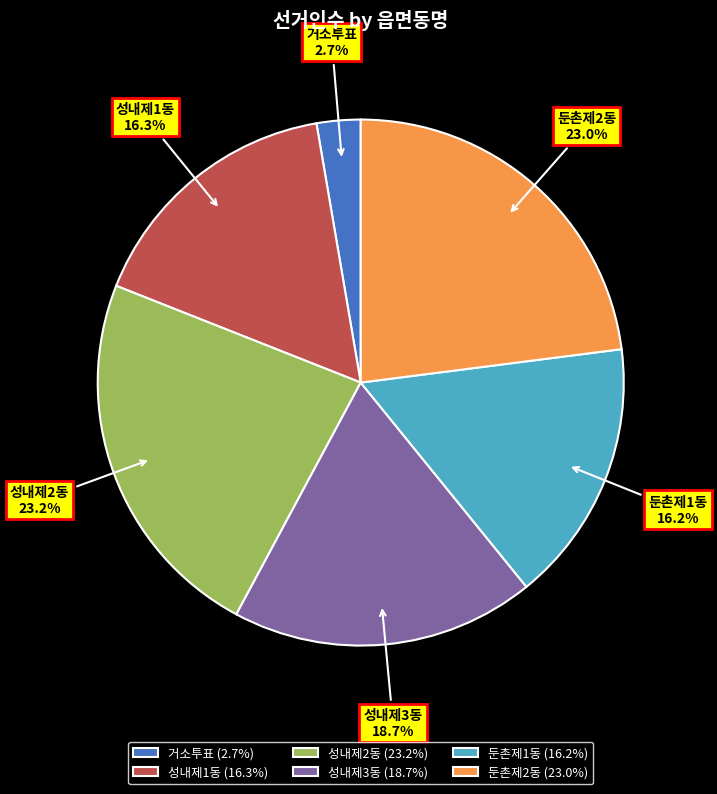

The 둔촌제2동 slice represents 23% of the pie. True or false?

True